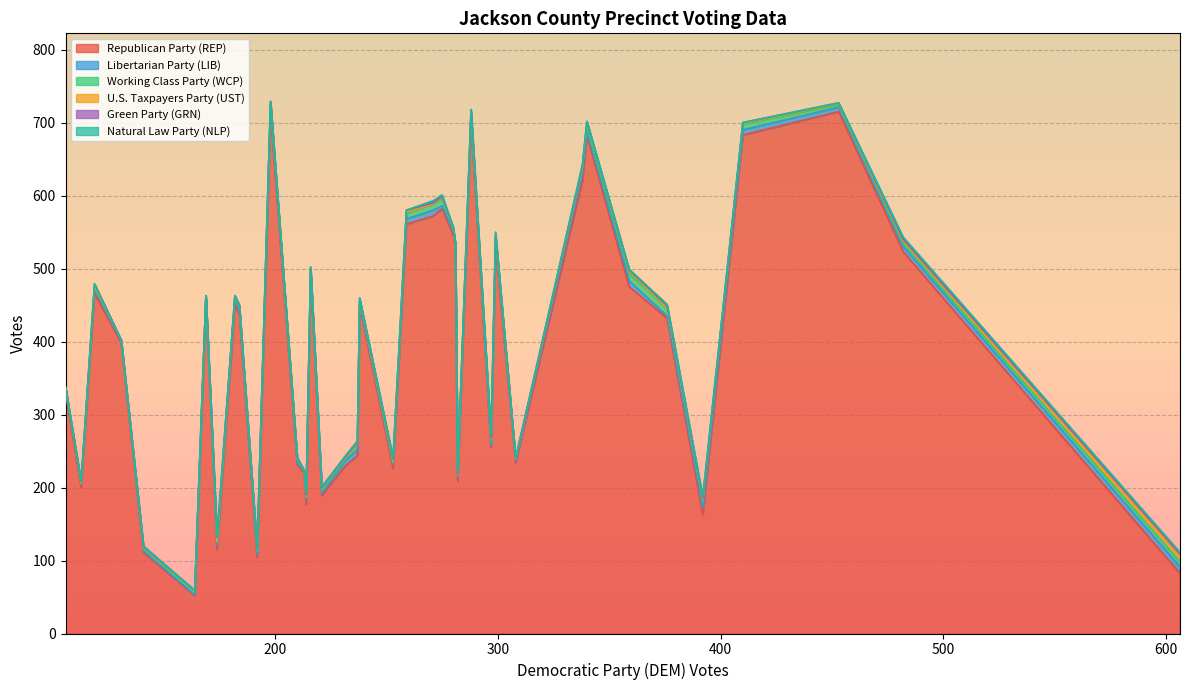

At which category does Libertarian Party (LIB) reach its first local valley?

4